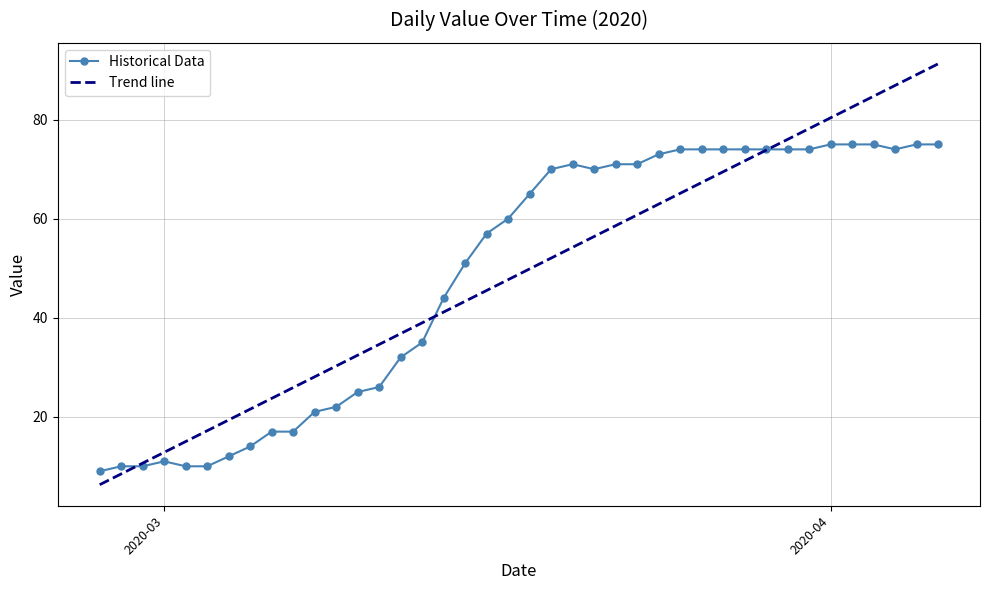

What is the minimum value shown in the chart?

6.3